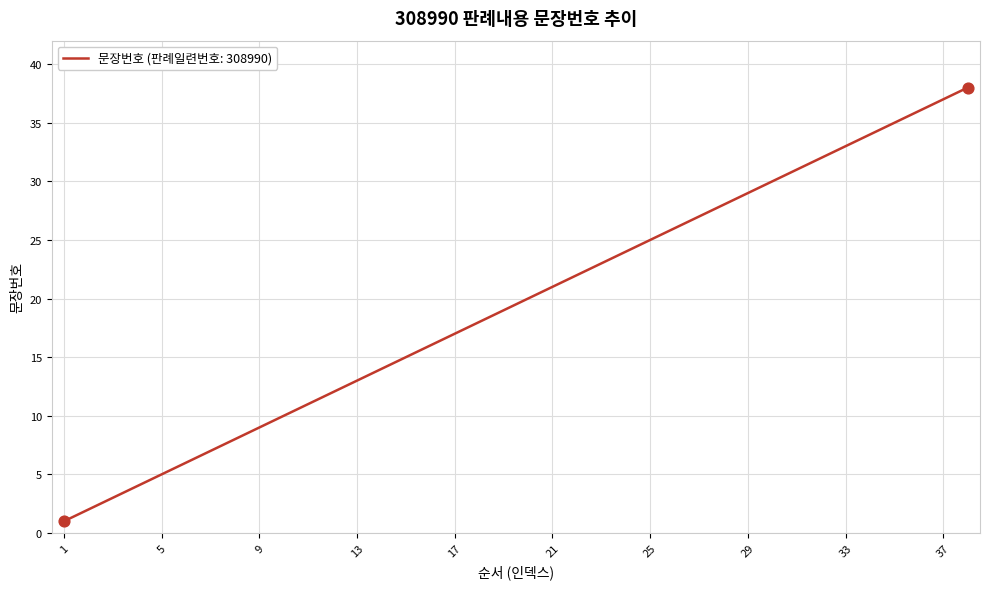

What is the greatest value displayed?

38